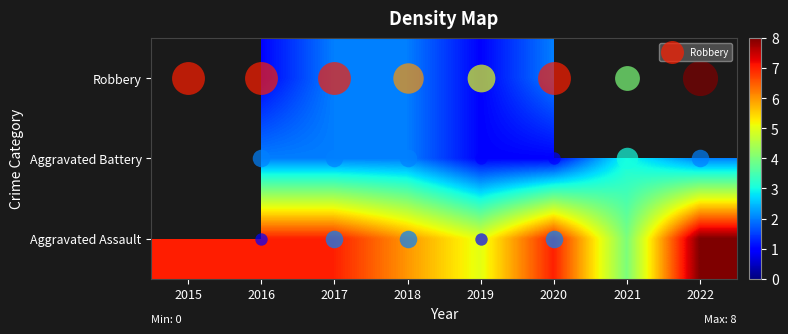

What is the difference between the second highest and second lowest values in the Aggravated Assault series?

2.0